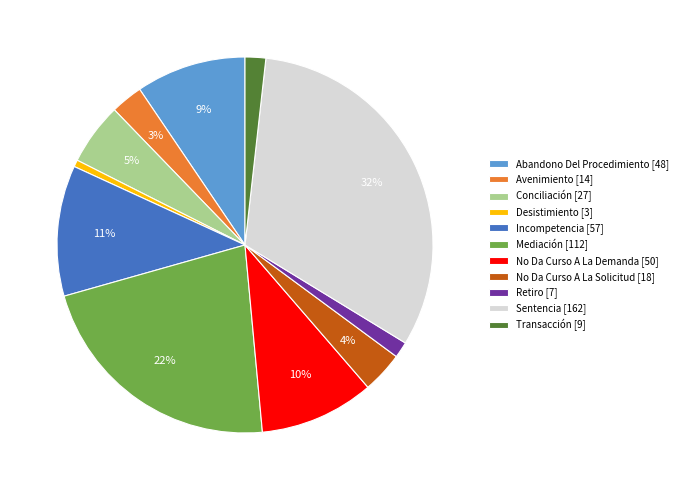

To the nearest percent, what portion does No Da Curso A La Solicitud represent?

4%